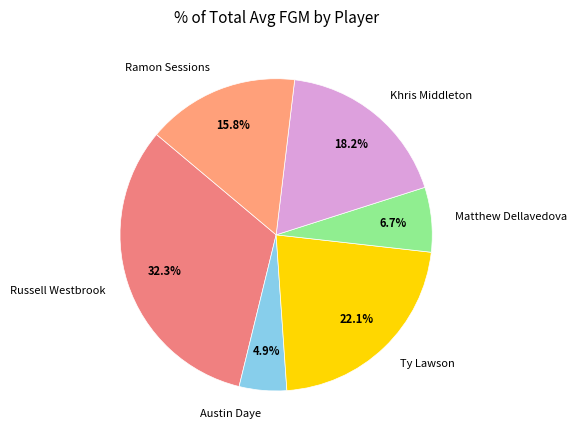

Does any single category account for the majority?

No